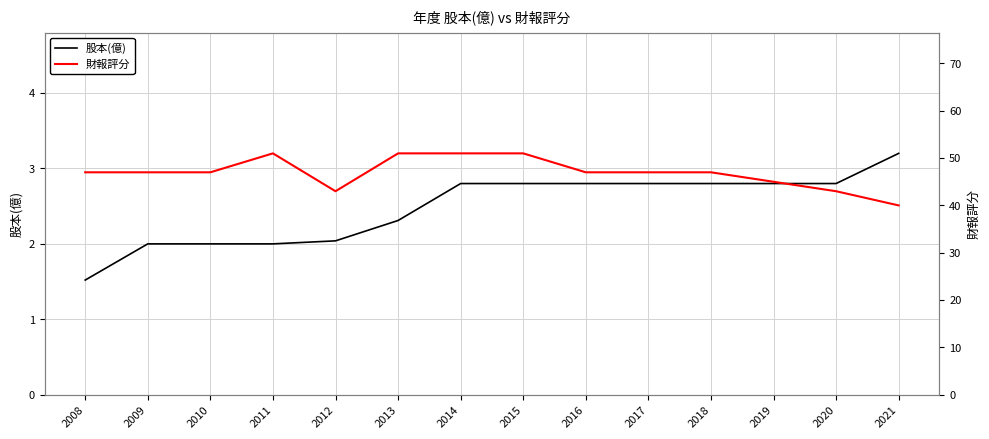

What is the maximum value shown in the chart?

51.0